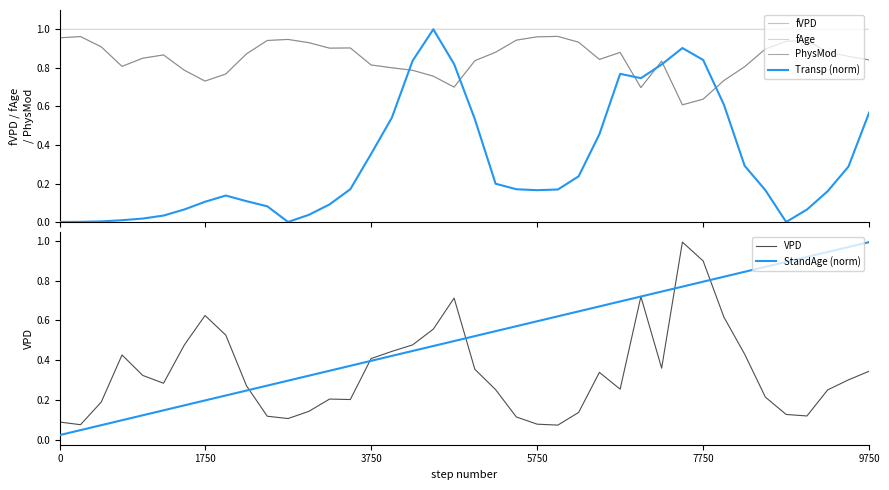

The PhysMod series shows 1.4 at 17. True or false?

False